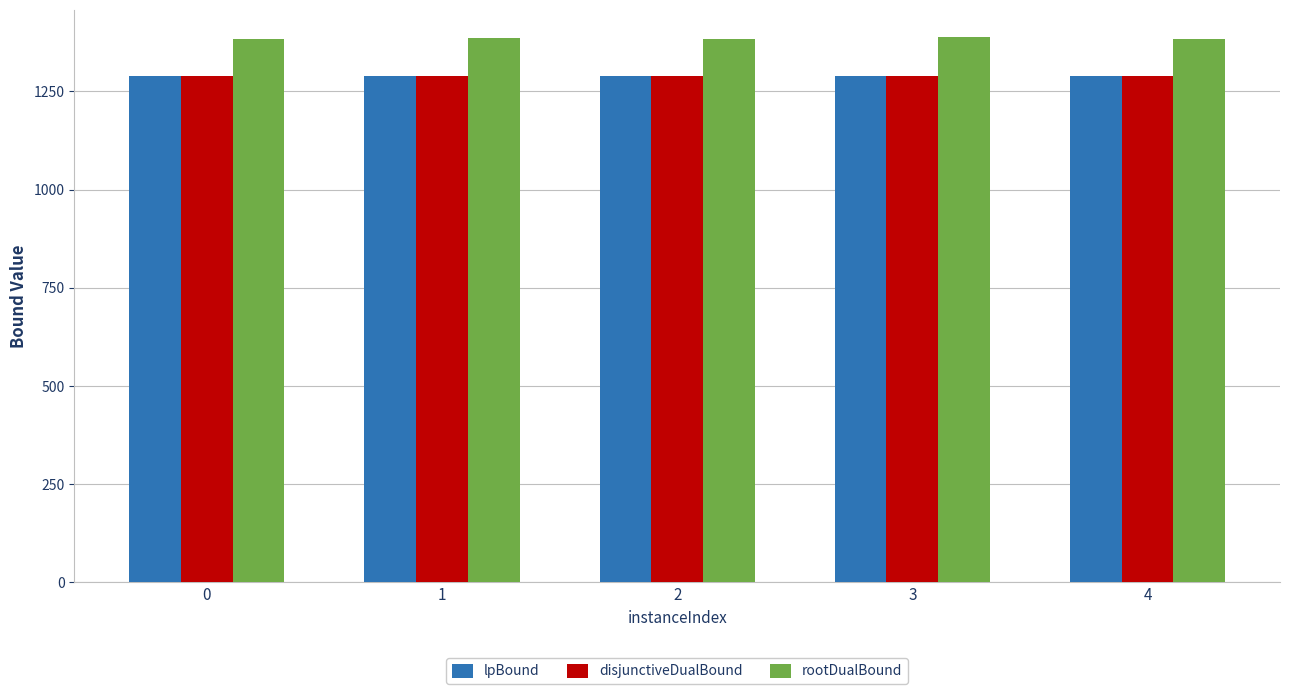

At how many categories does at least one series exceed 1372?

5